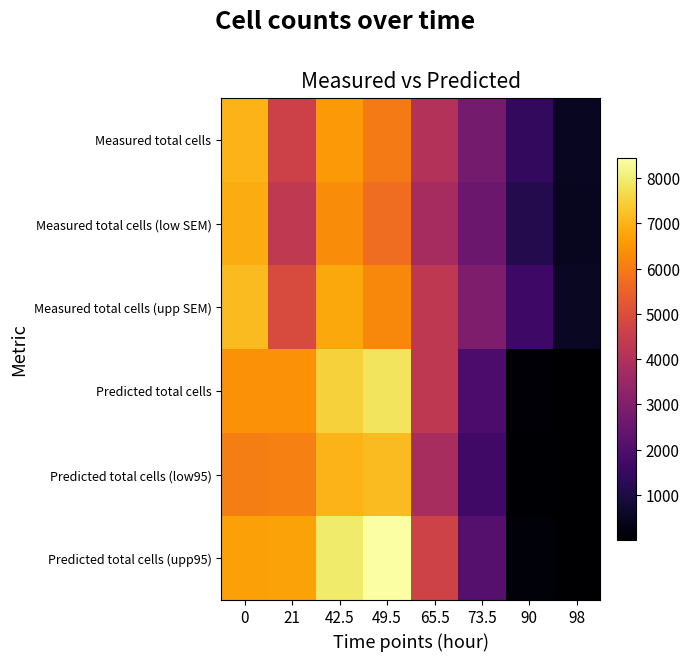

At how many categories does at least one series exceed 2437?

6